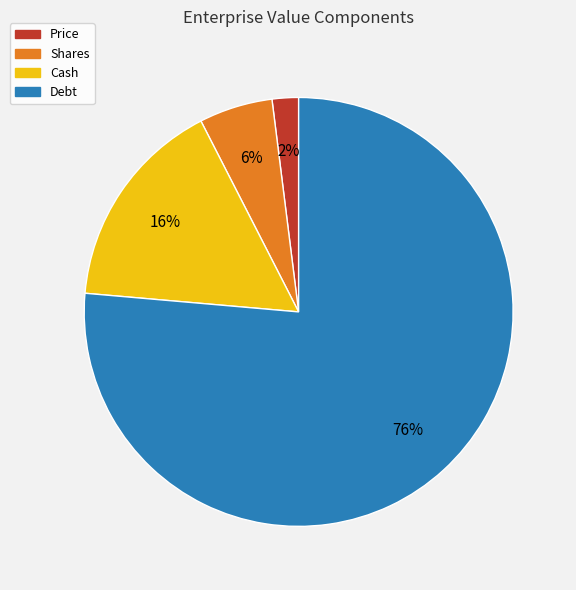

Rank the categories by value from highest to lowest.

Debt, Cash, Shares, Price